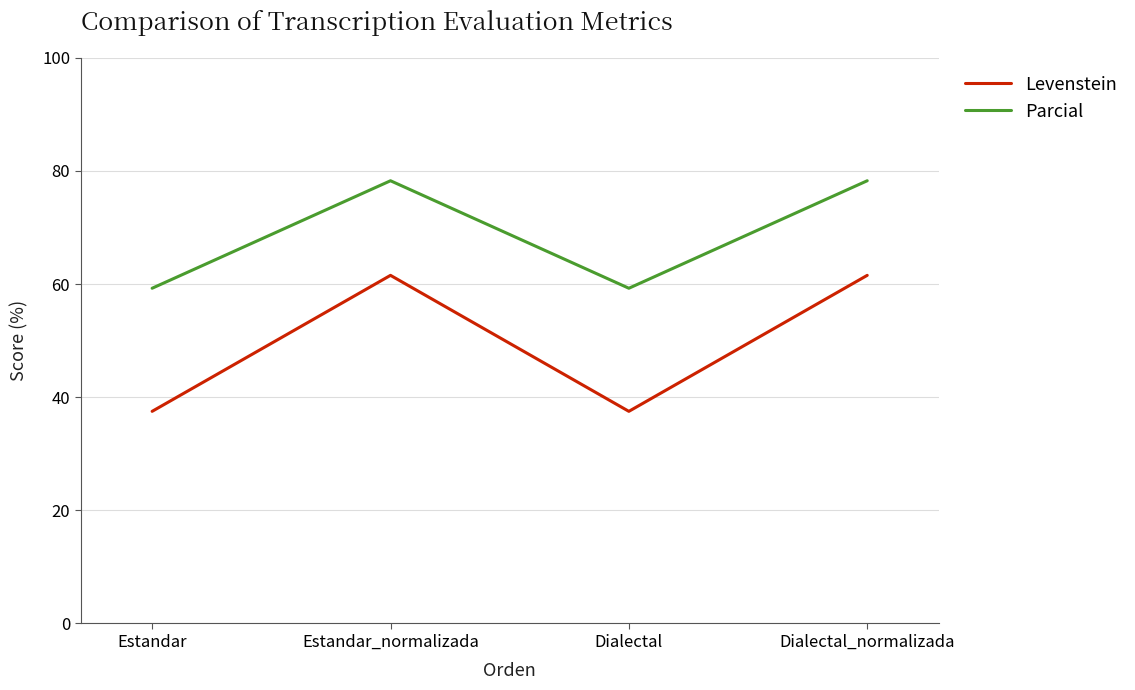

What position from the right is Dialectal_normalizada?

1